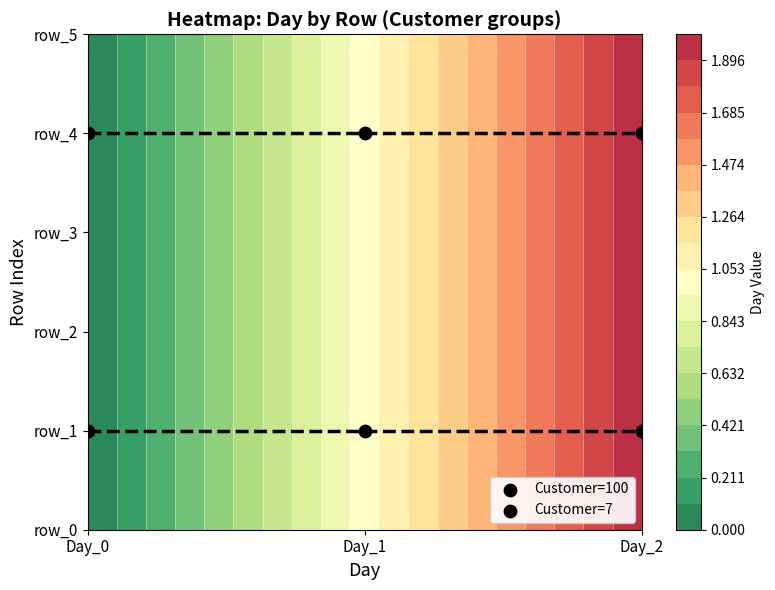

List the series in order of their overall mean, highest first.

Customer=7, Customer=100